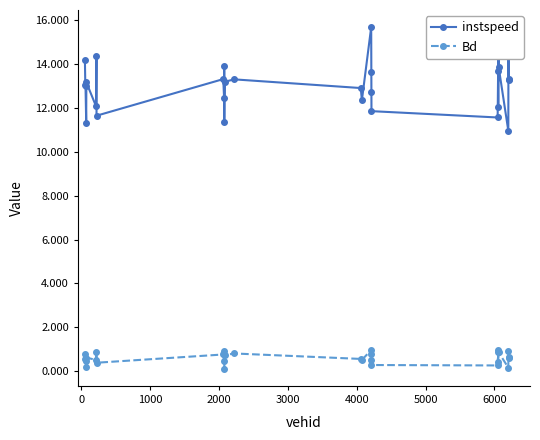

What is the sum of all instspeed values?

378.0